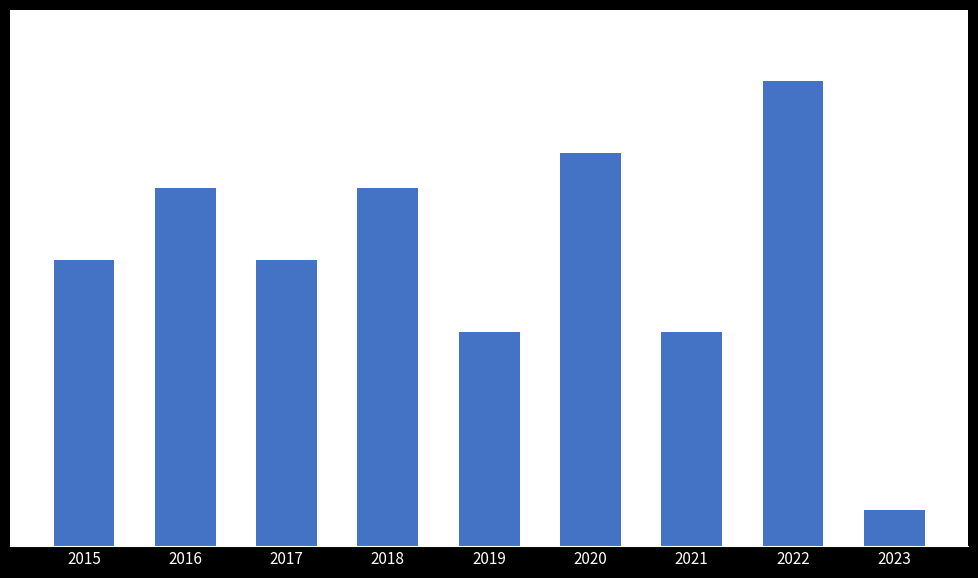

What is the change in value from 2015 to 2021?

-2